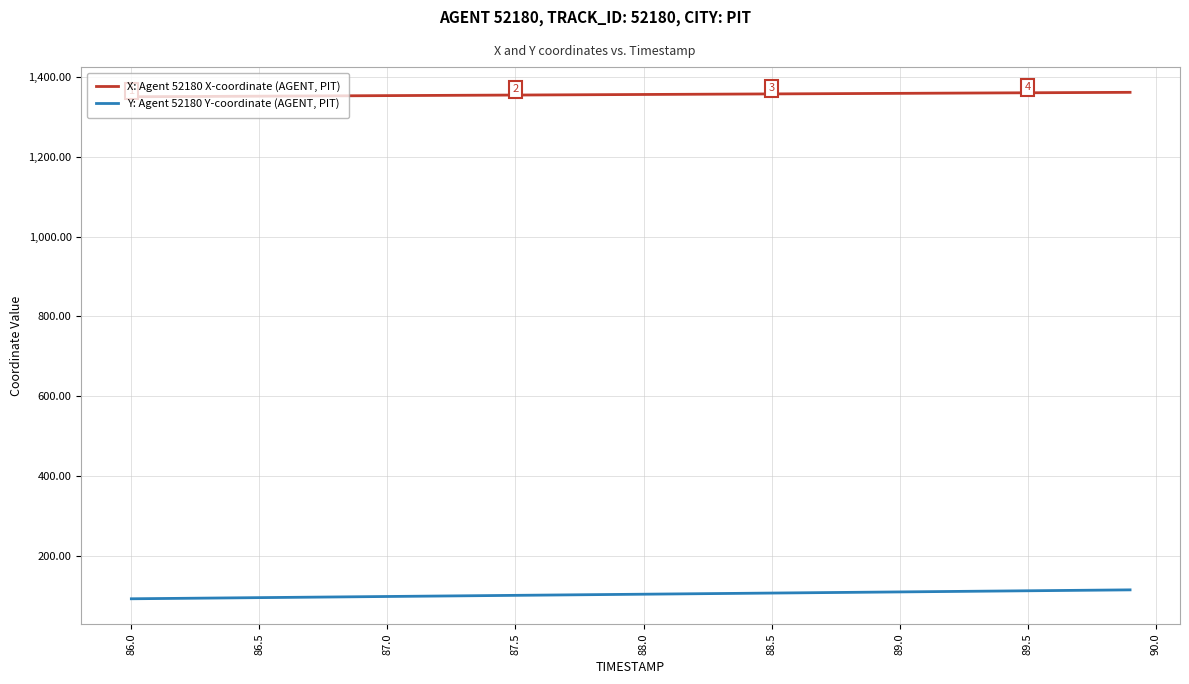

What is the greatest value displayed?

1361.5